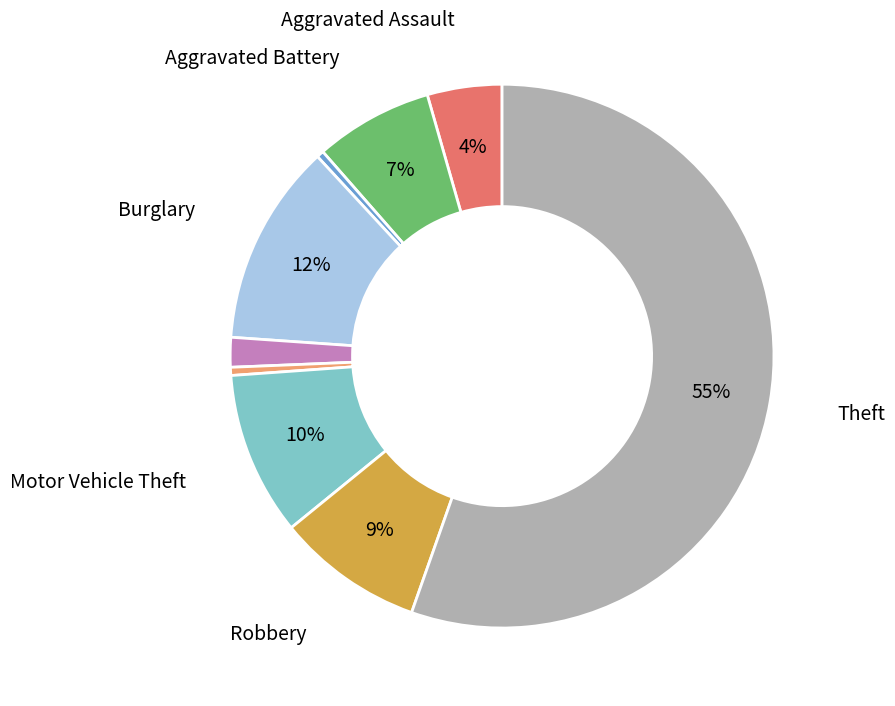

Is there a majority slice in this chart?

Yes